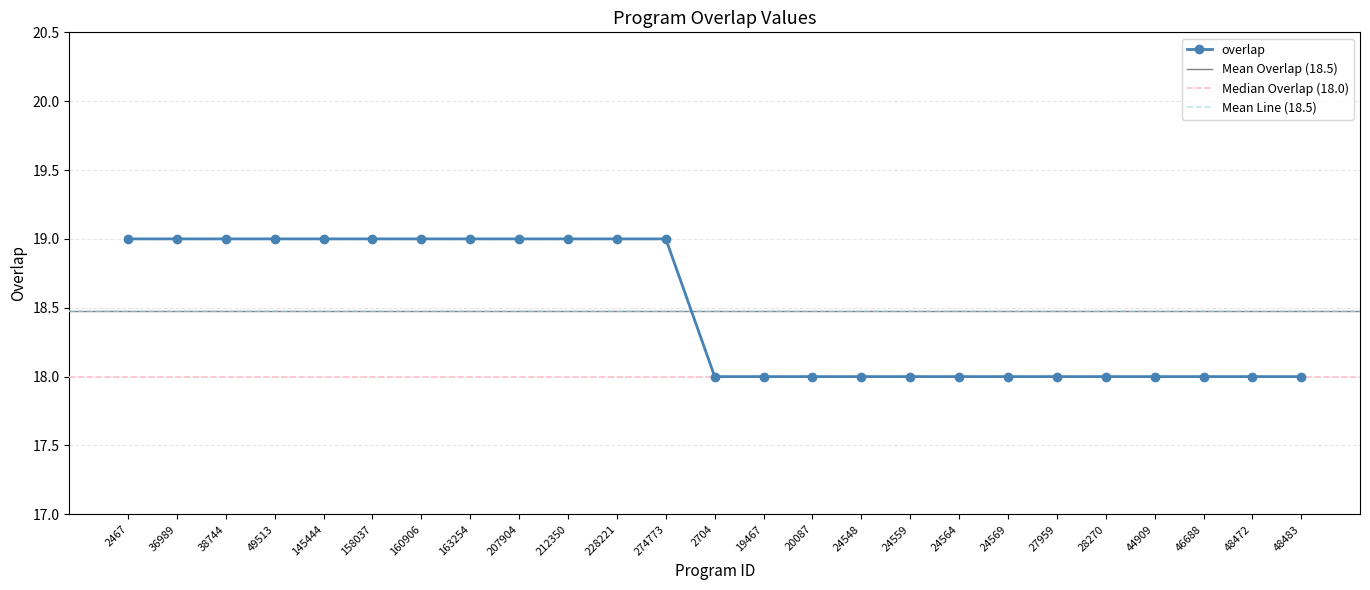

Which has a higher value, 274773 or 20087?

274773